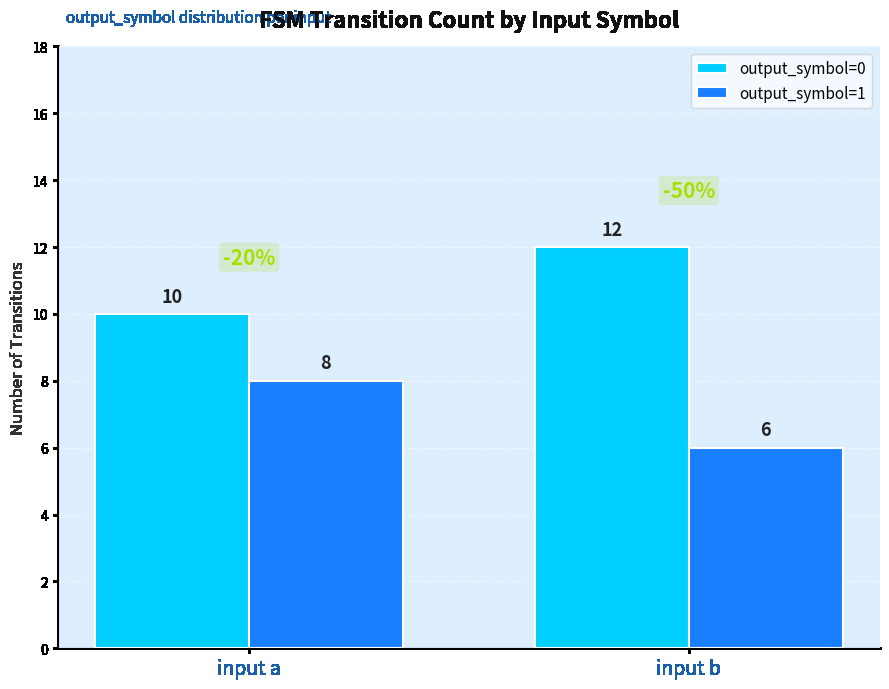

Rank the categories by output_symbol=1 value from lowest to highest.

input b, input a